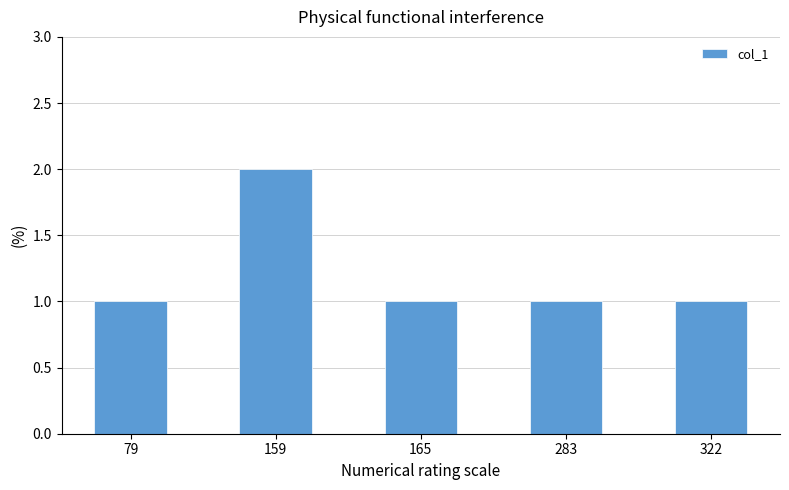

What is the difference between the maximum and second lowest values?

1